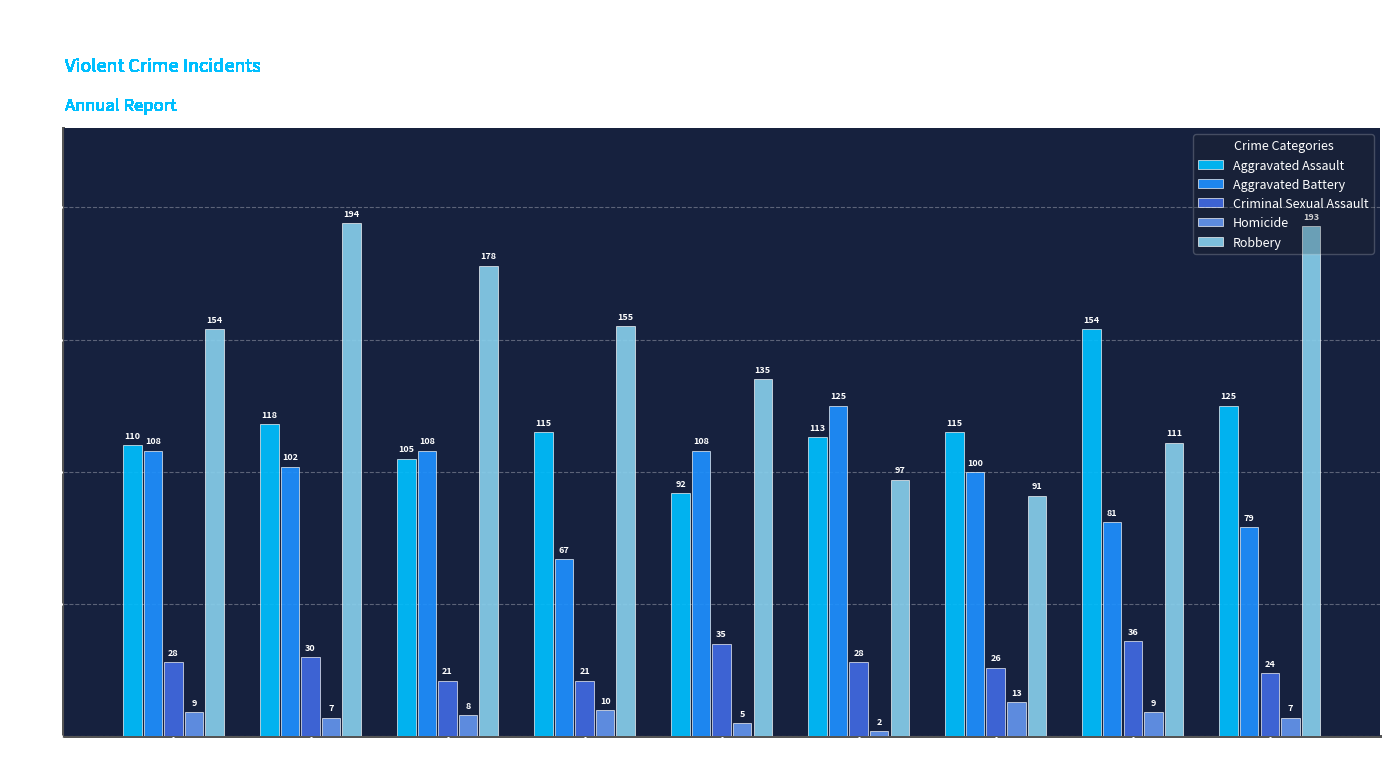

Reading right to left, list all the values displayed in this chart.

Aggravated Assault: 125	154	115	113	92	115	105	118	110
Aggravated Battery: 79	81	100	125	108	67	108	102	108
Criminal Sexual Assault: 24	36	26	28	35	21	21	30	28
Homicide: 7	9	13	2	5	10	8	7	9
Robbery: 193	111	91	97	135	155	178	194	154